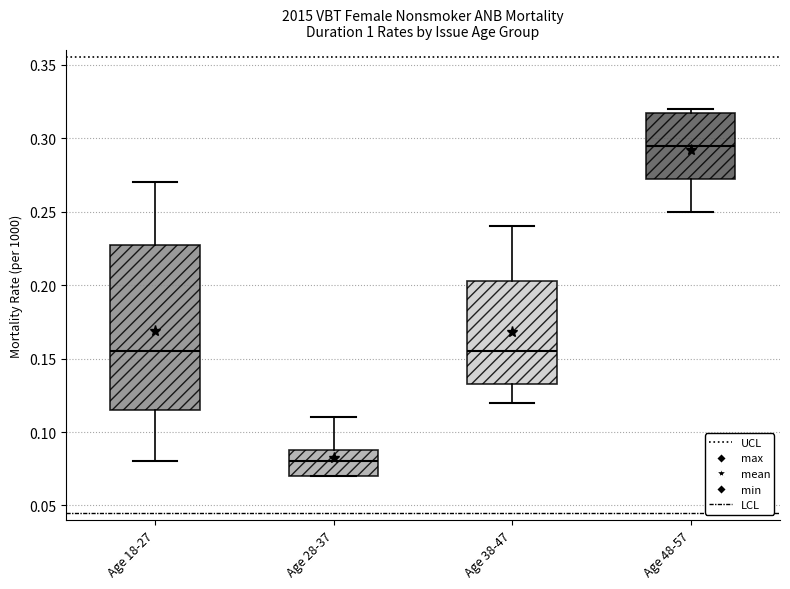

Reading left to right, transcribe this box plot: for each box, give where its median line is, the range the box spans, and where its two whiskers end, as read against the y-axis. The values are not printed on the chart, so give them approximately, as read against the axis.

Age 18-27: median 0.155, box 0.115 to 0.230, whiskers 0.080 to 0.270
Age 28-37: median 0.080, box 0.070 to 0.090, whiskers 0.070 to 0.110
Age 38-47: median 0.155, box 0.135 to 0.205, whiskers 0.120 to 0.240
Age 48-57: median 0.295, box 0.275 to 0.320, whiskers 0.250 to 0.320 (just above the box's upper edge)